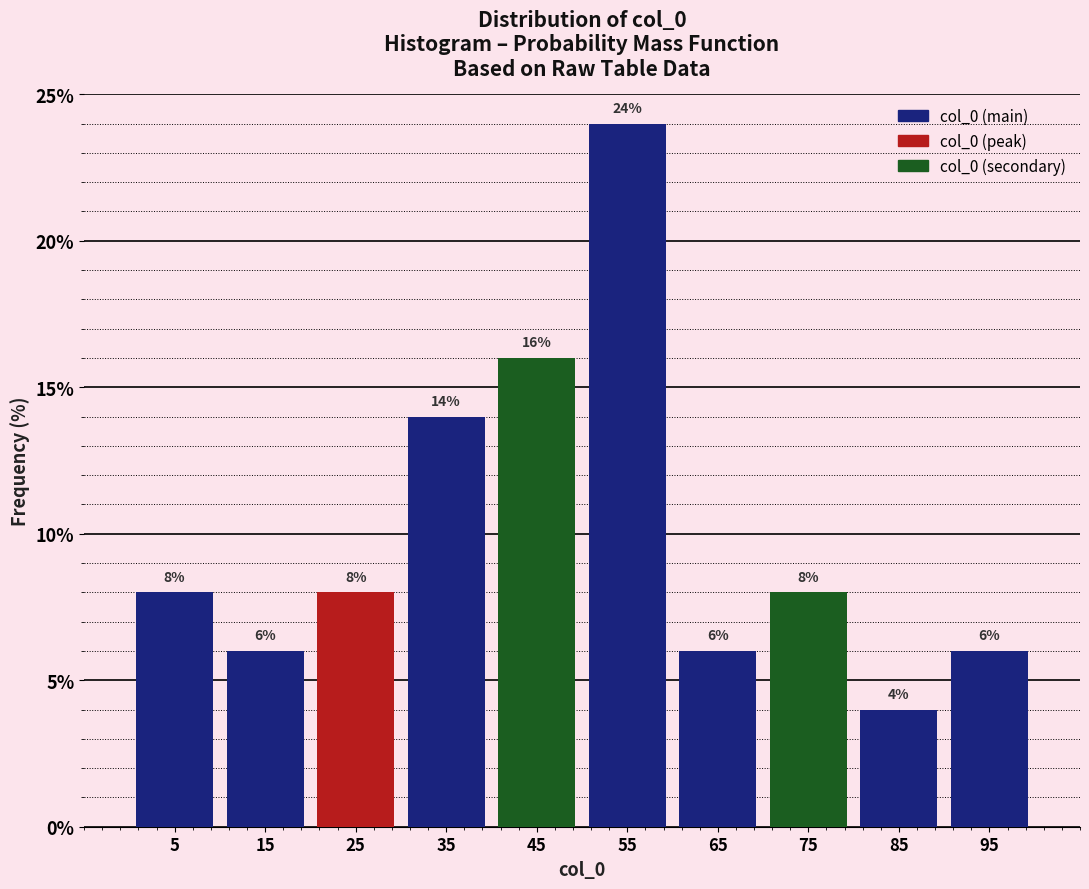

What is the height of the bar covering 60 to 70 on the x-axis?

6